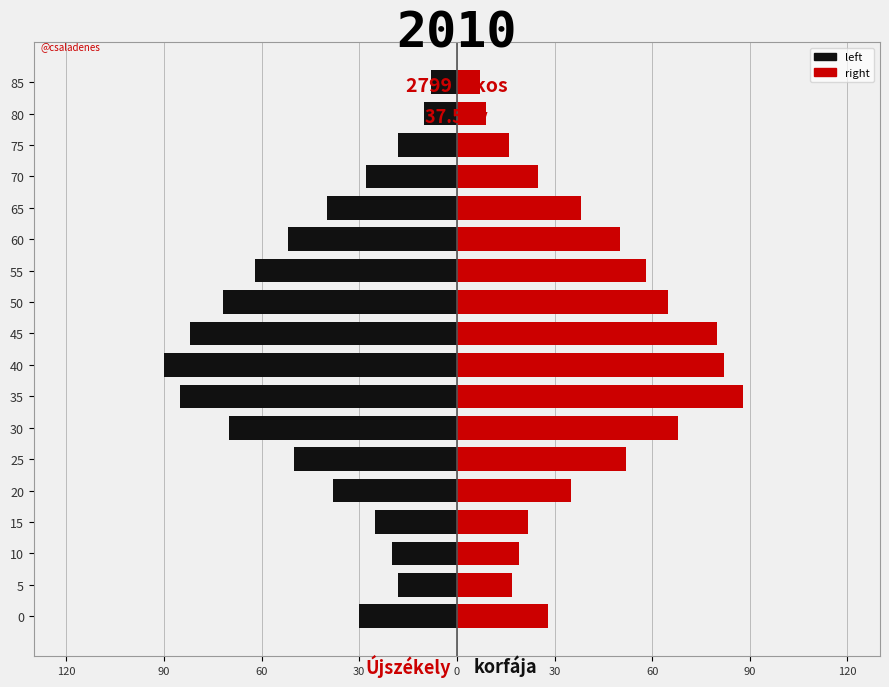

The value of right at 50 is 90. True or false?

False